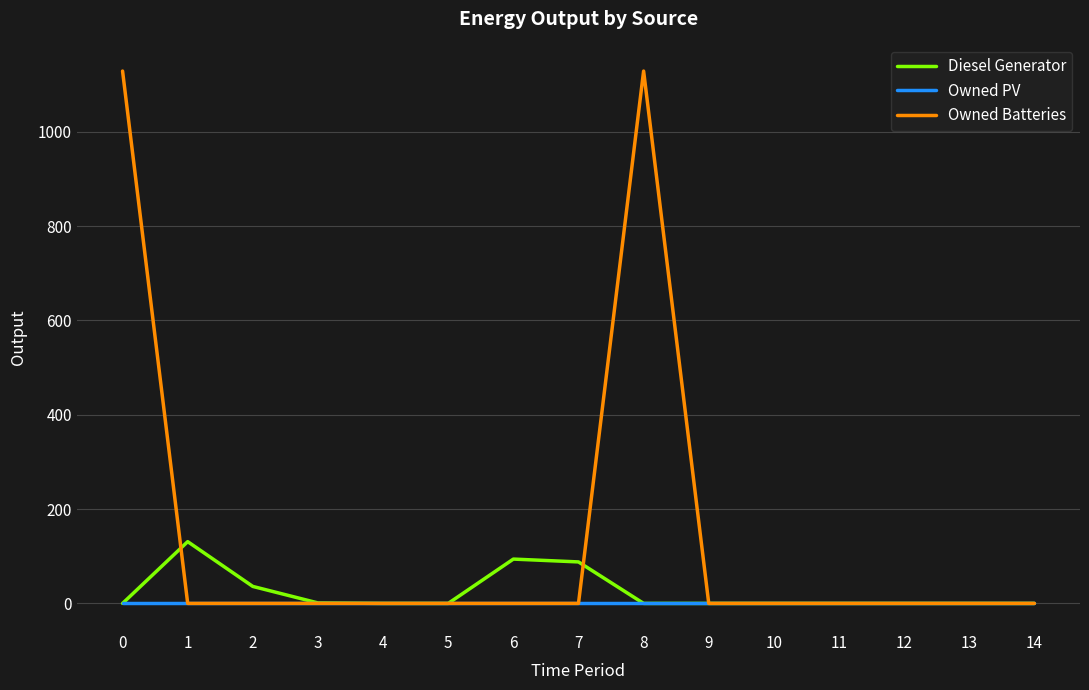

What is the highest value of the Diesel Generator series?

131.0